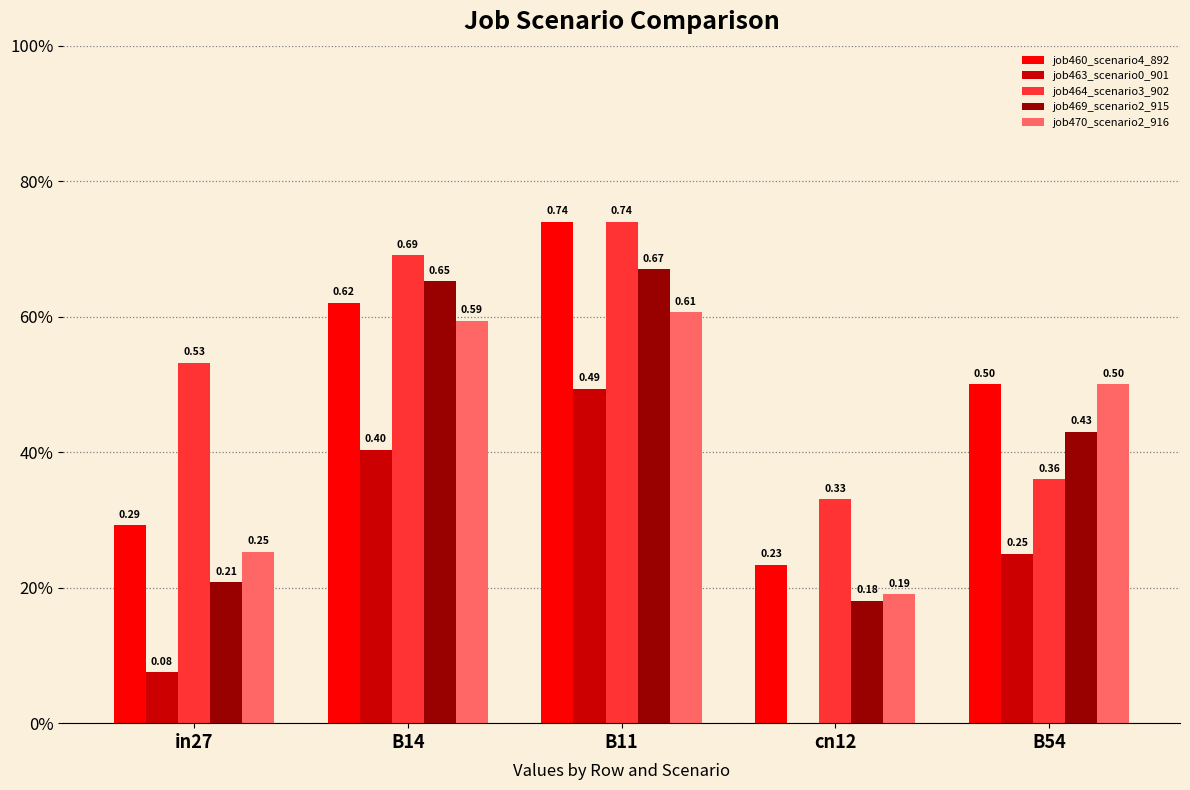

Are the bars horizontal?

No